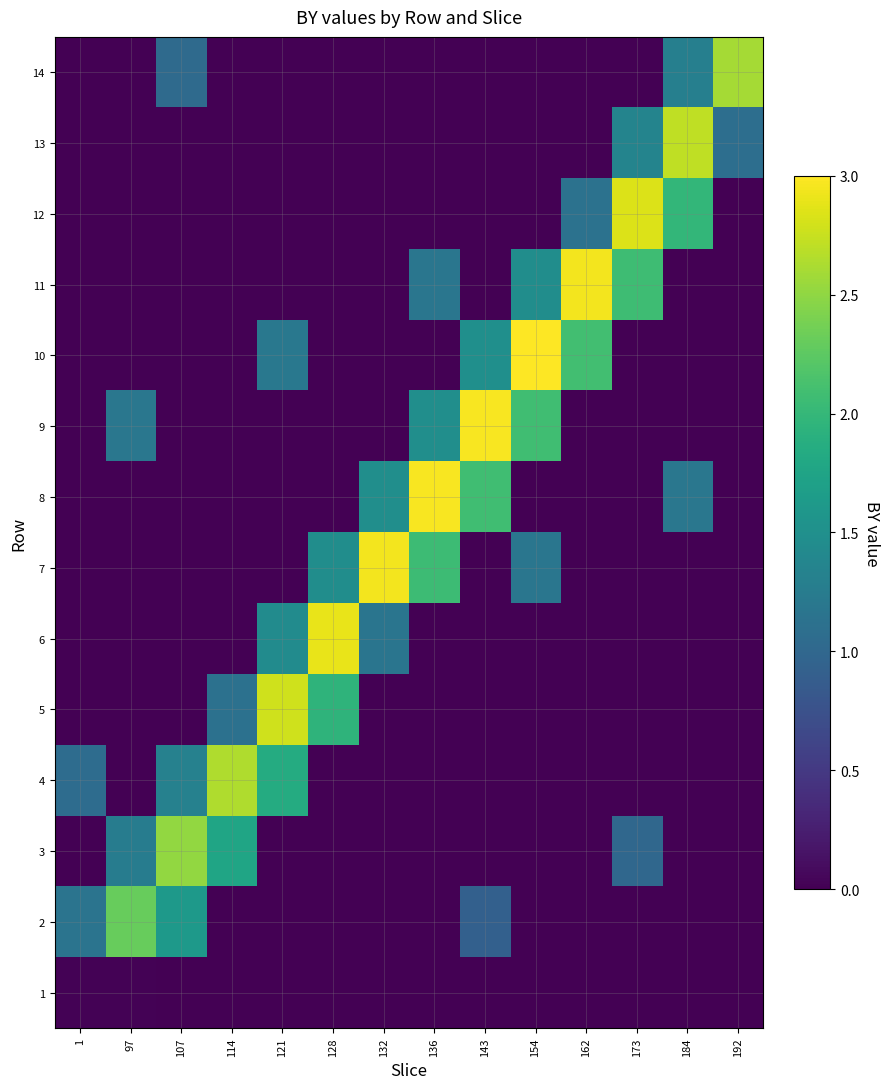

Reading left to right, extract all data points from this chart.

1: 1=0.0	97=0.0	107=0.0	114=0.0	121=0.0	128=0.0	132=0.0	136=0.0	143=0.0	154=0.0	162=0.0	173=0.0	184=0.0	192=0.0
2: 1=1.2	97=2.3	107=1.6	114=0.0	121=0.0	128=0.0	132=0.0	136=0.0	143=0.9	154=0.0	162=0.0	173=0.0	184=0.0	192=0.0
3: 1=0.0	97=1.3	107=2.5	114=1.8	121=0.0	128=0.0	132=0.0	136=0.0	143=0.0	154=0.0	162=0.0	173=1.0	184=0.0	192=0.0
4: 1=1.1	97=0.0	107=1.3	114=2.6	121=1.8	128=0.0	132=0.0	136=0.0	143=0.0	154=0.0	162=0.0	173=0.0	184=0.0	192=0.0
5: 1=0.0	97=0.0	107=0.0	114=1.1	121=2.8	128=1.9	132=0.0	136=0.0	143=0.0	154=0.0	162=0.0	173=0.0	184=0.0	192=0.0
6: 1=0.0	97=0.0	107=0.0	114=0.0	121=1.5	128=2.9	132=1.2	136=0.0	143=0.0	154=0.0	162=0.0	173=0.0	184=0.0	192=0.0
7: 1=0.0	97=0.0	107=0.0	114=0.0	121=0.0	128=1.5	132=2.9	136=2.1	143=0.0	154=1.2	162=0.0	173=0.0	184=0.0	192=0.0
8: 1=0.0	97=0.0	107=0.0	114=0.0	121=0.0	128=0.0	132=1.5	136=3.0	143=2.1	154=0.0	162=0.0	173=0.0	184=1.2	192=0.0
9: 1=0.0	97=1.2	107=0.0	114=0.0	121=0.0	128=0.0	132=0.0	136=1.5	143=3.0	154=2.1	162=0.0	173=0.0	184=0.0	192=0.0
10: 1=0.0	97=0.0	107=0.0	114=0.0	121=1.2	128=0.0	132=0.0	136=0.0	143=1.5	154=3.0	162=2.1	173=0.0	184=0.0	192=0.0
11: 1=0.0	97=0.0	107=0.0	114=0.0	121=0.0	128=0.0	132=0.0	136=1.2	143=0.0	154=1.5	162=3.0	173=2.1	184=0.0	192=0.0
12: 1=0.0	97=0.0	107=0.0	114=0.0	121=0.0	128=0.0	132=0.0	136=0.0	143=0.0	154=0.0	162=1.1	173=2.8	184=2.0	192=0.0
13: 1=0.0	97=0.0	107=0.0	114=0.0	121=0.0	128=0.0	132=0.0	136=0.0	143=0.0	154=0.0	162=0.0	173=1.4	184=2.7	192=1.1
14: 1=0.0	97=0.0	107=1.0	114=0.0	121=0.0	128=0.0	132=0.0	136=0.0	143=0.0	154=0.0	162=0.0	173=0.0	184=1.3	192=2.6